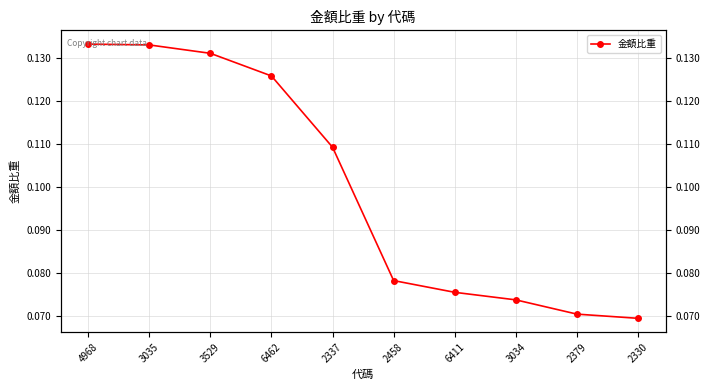

Reading left to right, what are all the values shown in this chart?

4968=0.1	3035=0.1	3529=0.1	6462=0.1	2337=0.1	2458=0.1	6411=0.1	3034=0.1	2379=0.1	2330=0.1